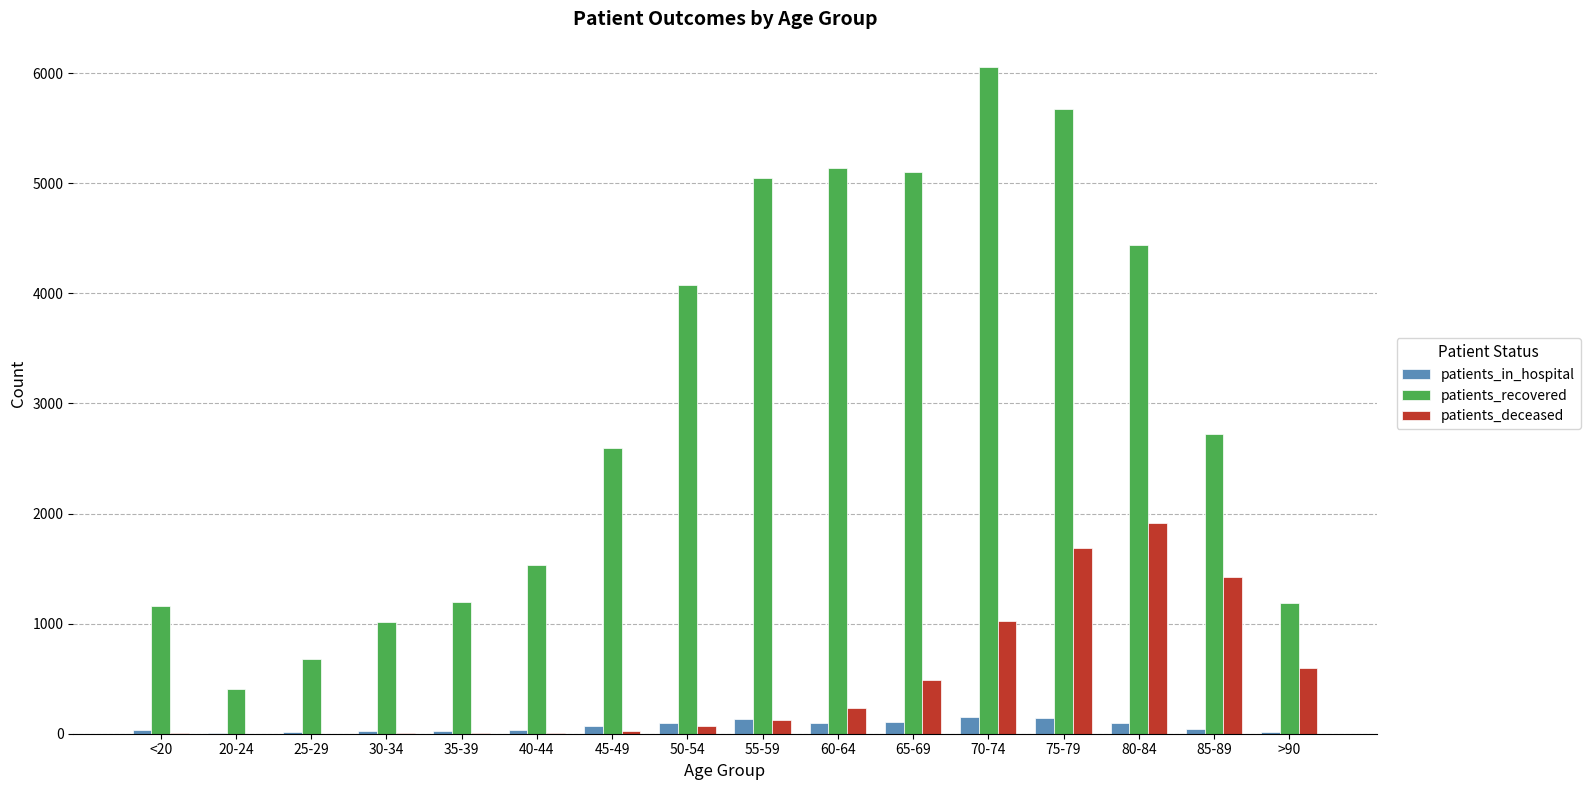

Which series has the largest total across all categories?

patients_recovered